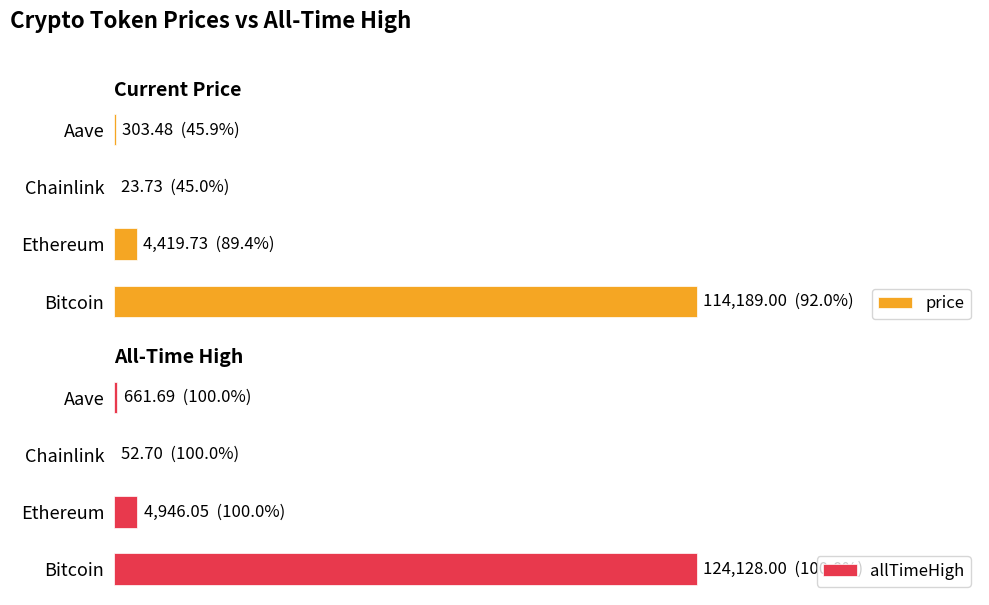

How many series are shown in this chart?

2